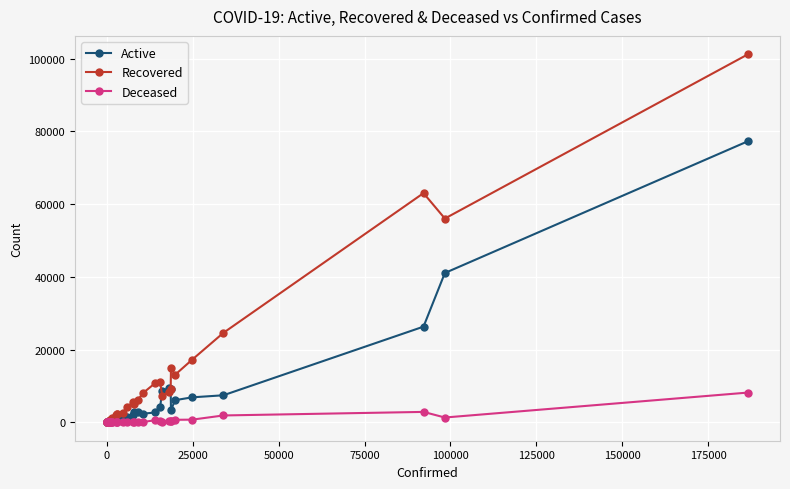

Rank the series by their average value, from highest to lowest.

Recovered, Active, Deceased